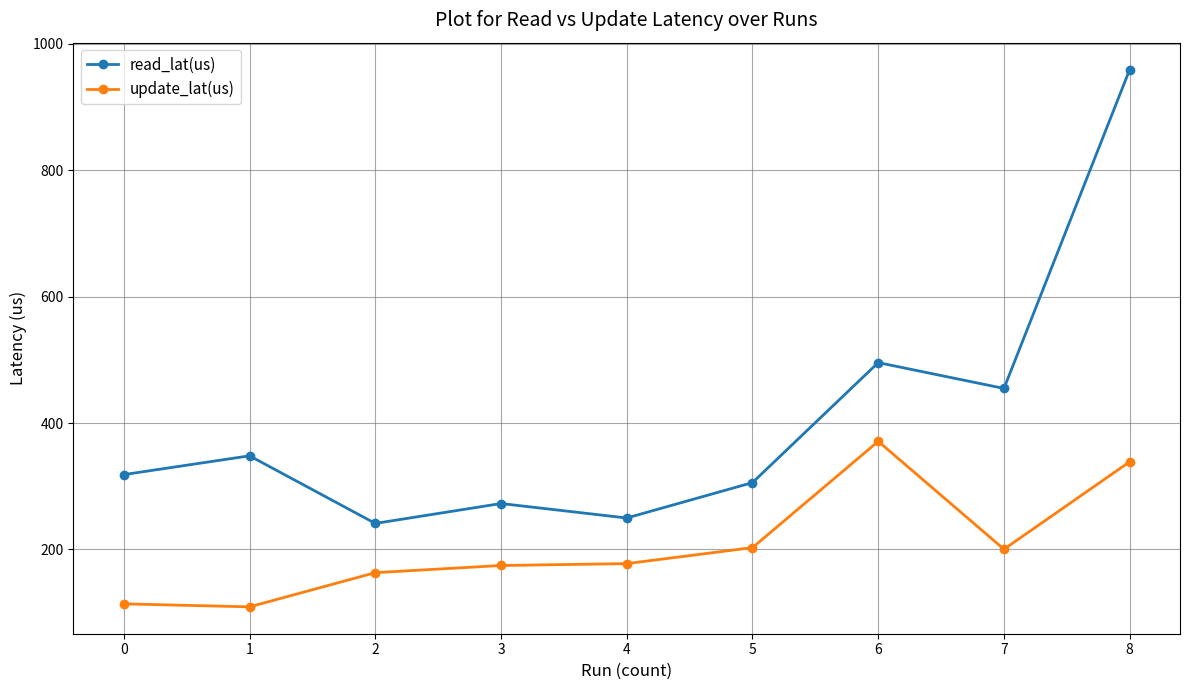

What is the greatest value displayed?

959.5